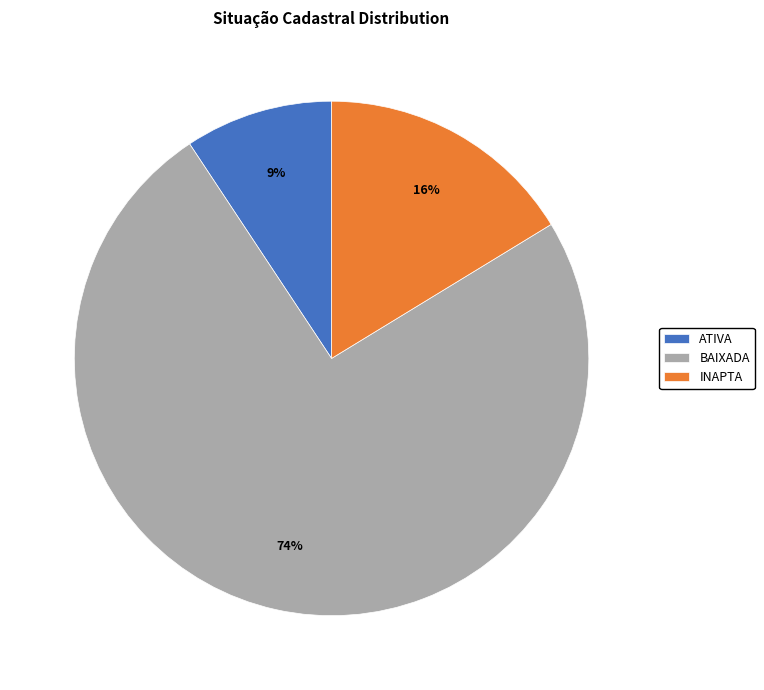

Does BAIXADA account for over 50% of the chart?

Yes